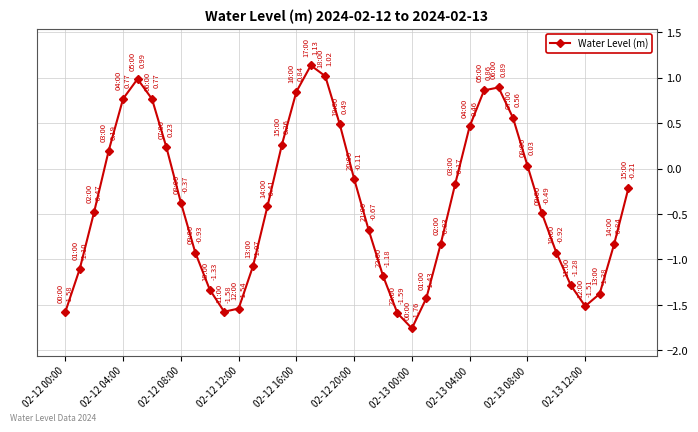

How many points are lower than both their immediate neighbors (excluding endpoints)?

3